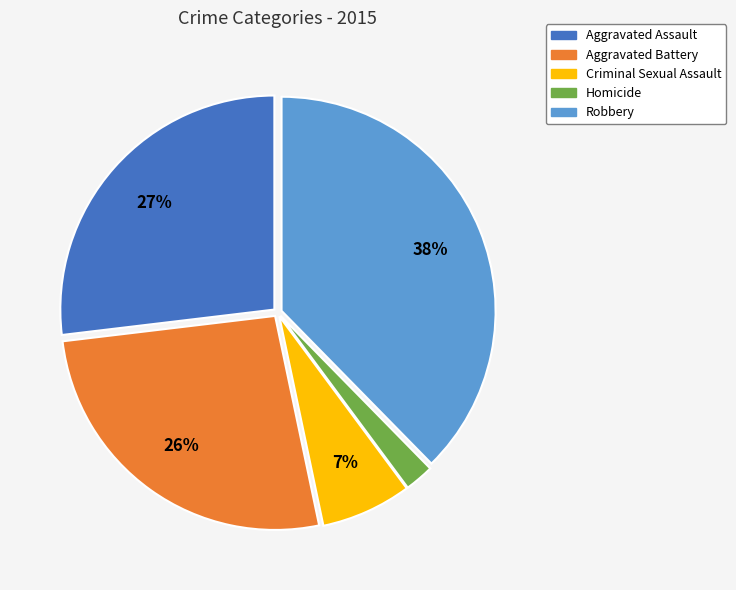

Which slice is the smallest?

Homicide